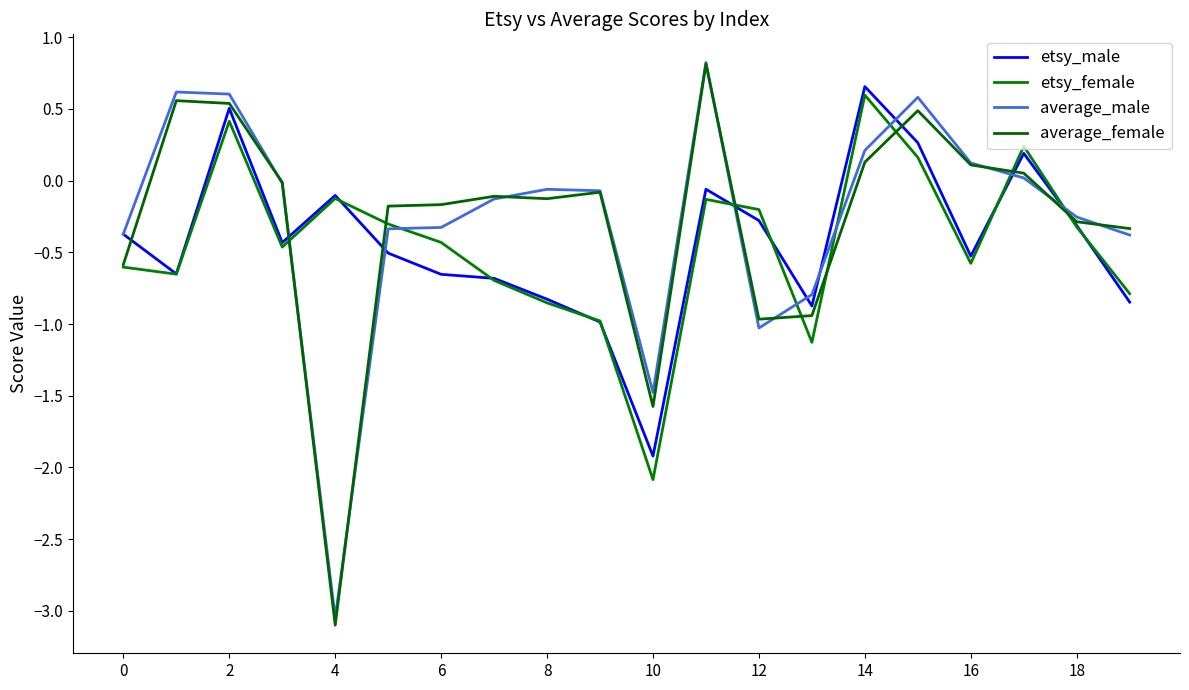

Which series has the largest total across all categories?

average_male